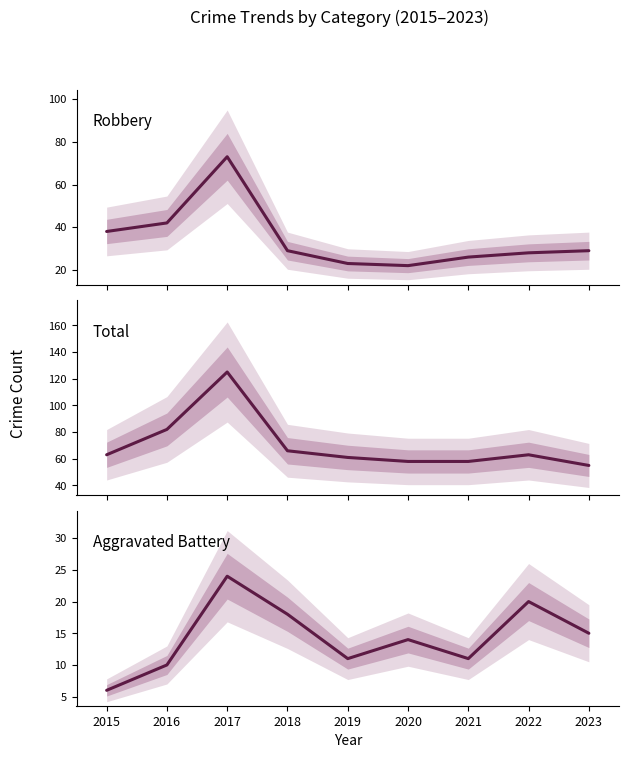

What is the spread (max minus min) of values at 2019?

50